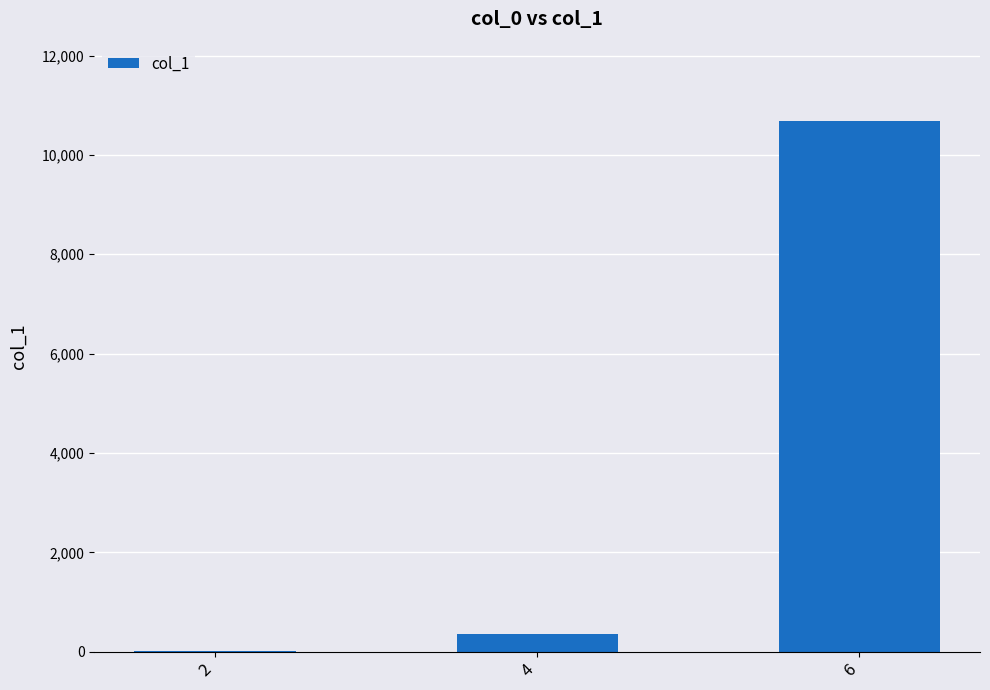

What is the sum of all values?

11055